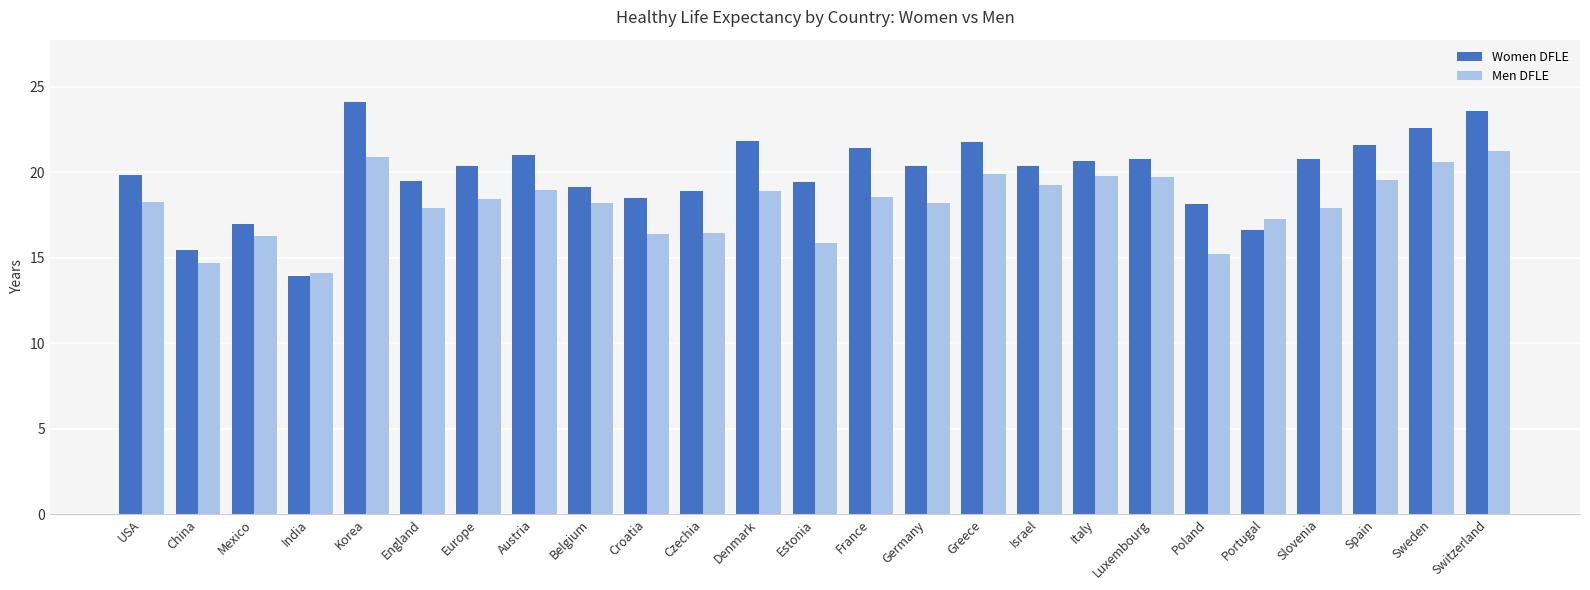

Between Italy and Sweden, which series saw the biggest shift?

Women DFLE